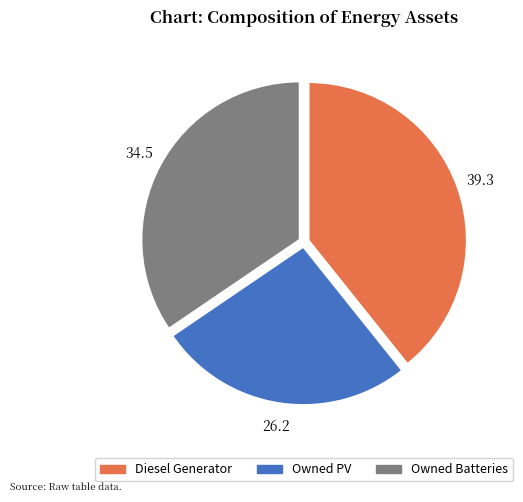

Between Owned Batteries and Diesel Generator, which is larger?

Diesel Generator